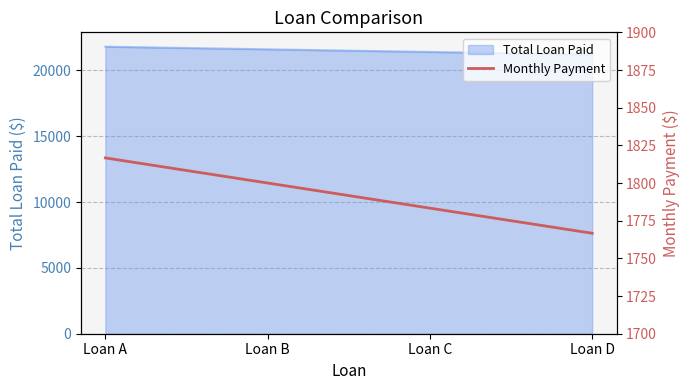

What is the smallest value displayed?

1766.7